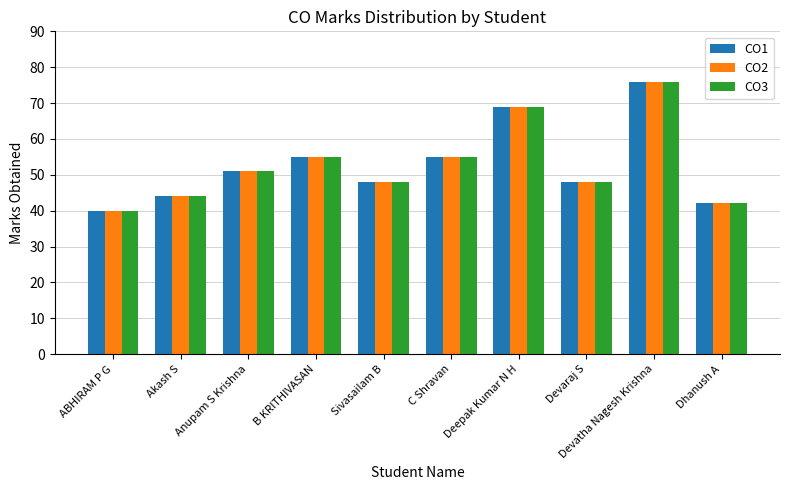

Is it true that CO1 equals 64 at Devaraj S?

False